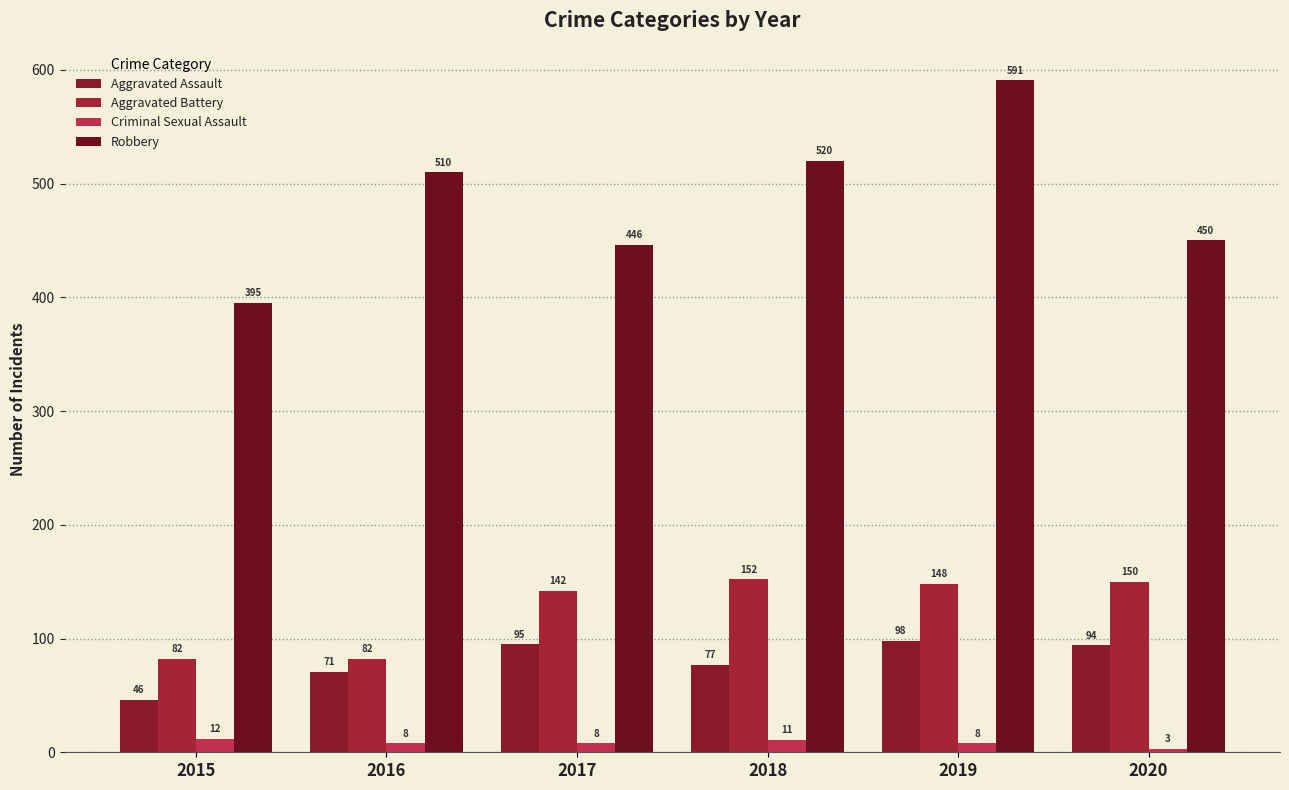

At how many categories does at least one series exceed 207?

6